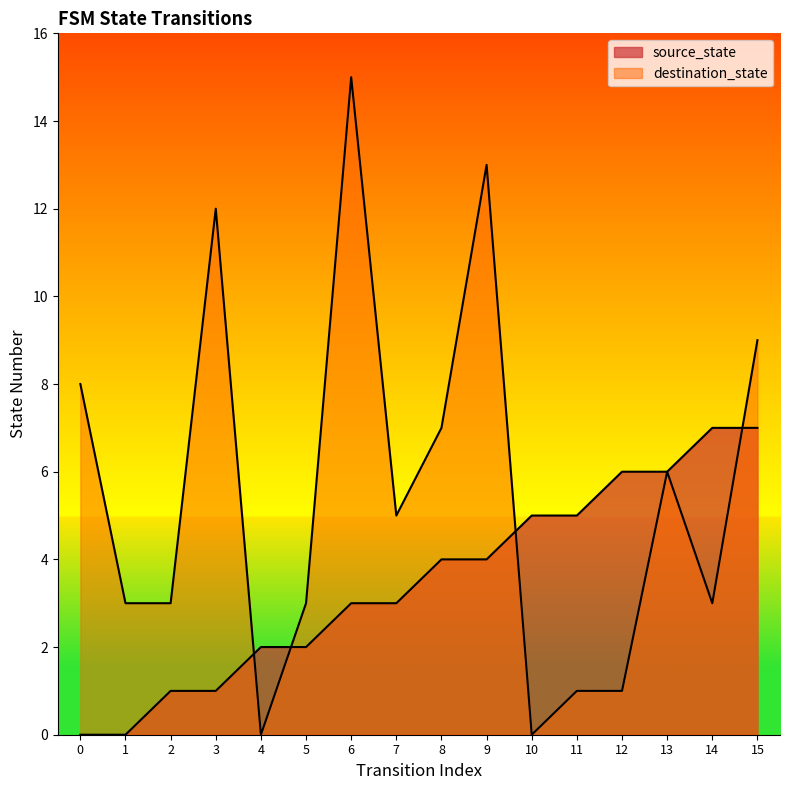

The destination_state series shows 8 at 0. True or false?

True